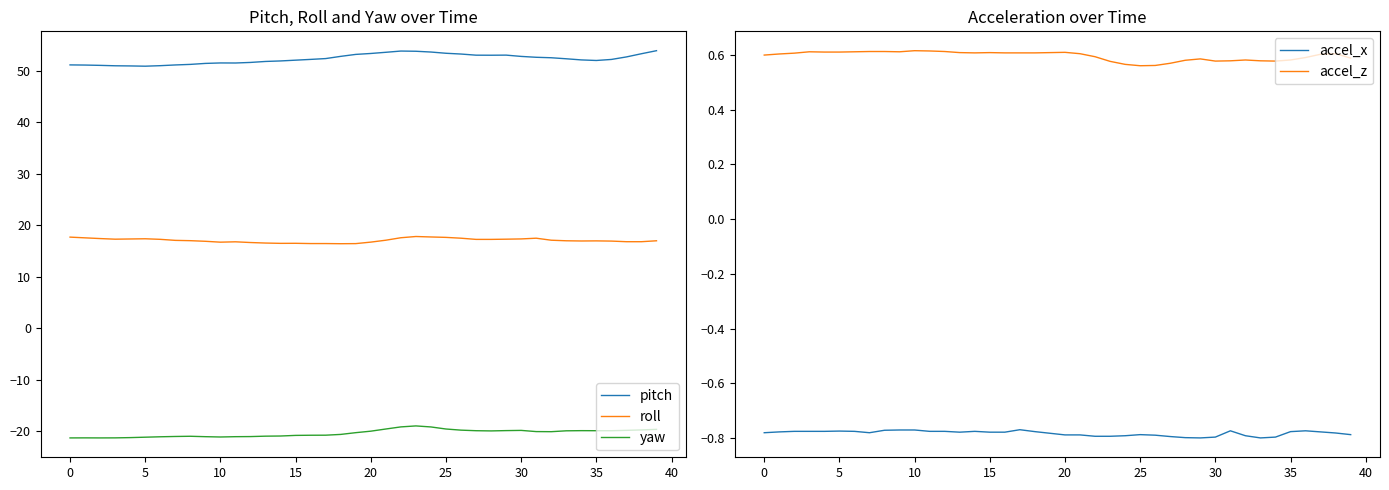

Rank the series by their maximum value, from highest to lowest.

pitch, roll, accel_z, accel_x, yaw